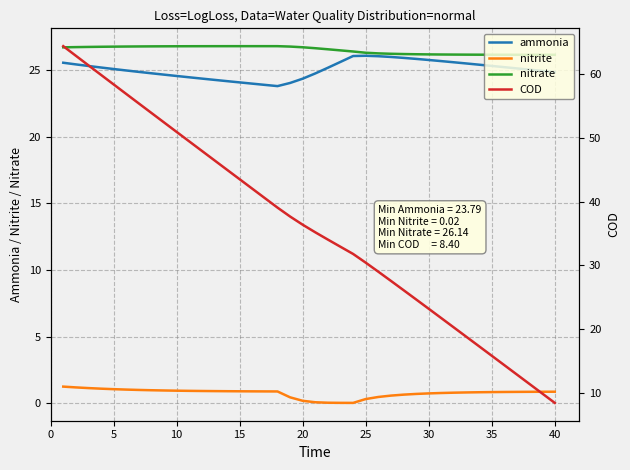

List the series in order of their peak value, highest first.

COD, nitrate, ammonia, nitrite